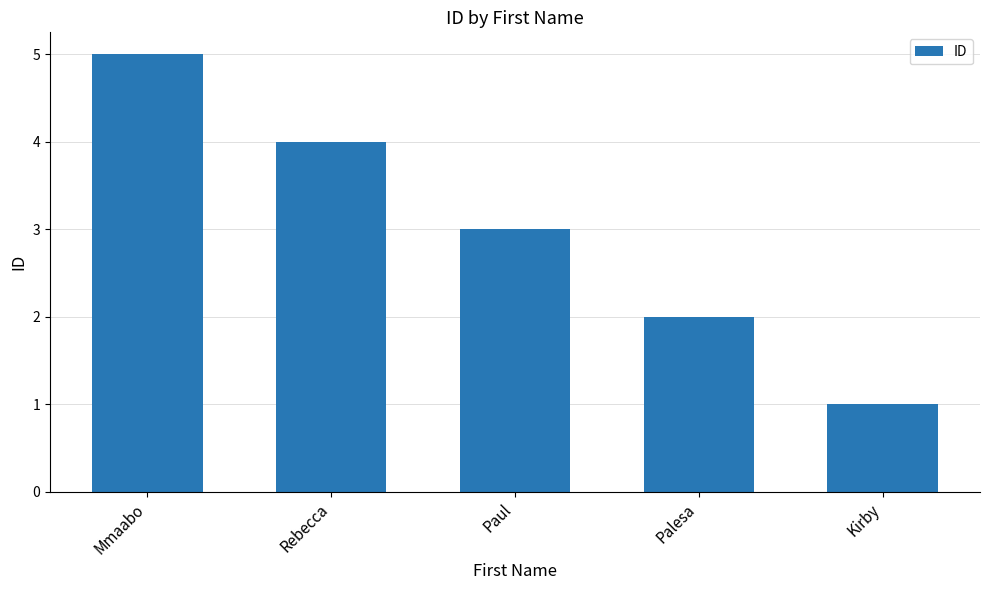

How many bars are there in total?

5